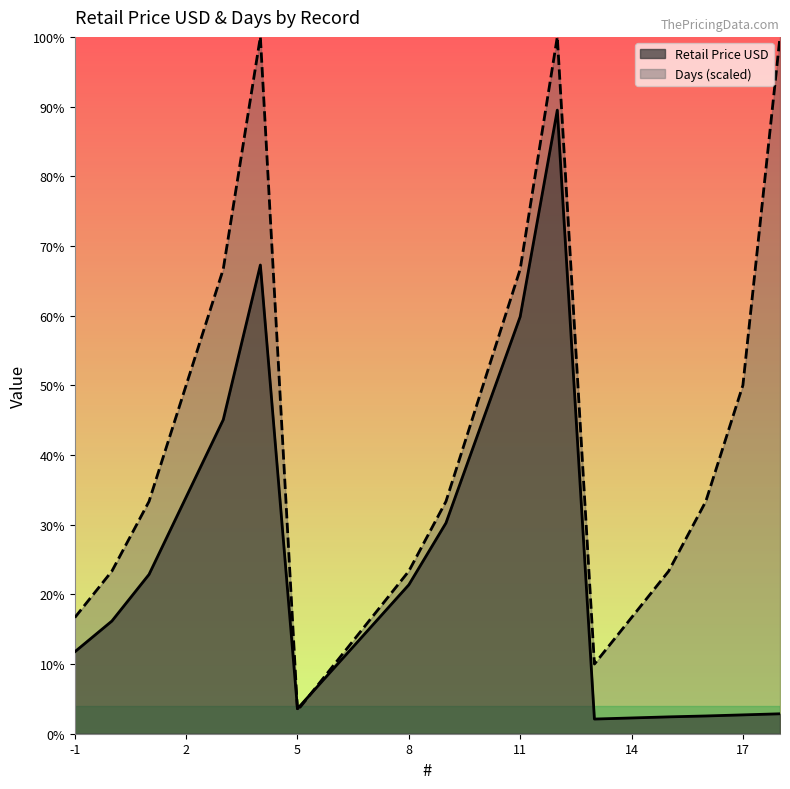

Count the number of data series in this chart.

2